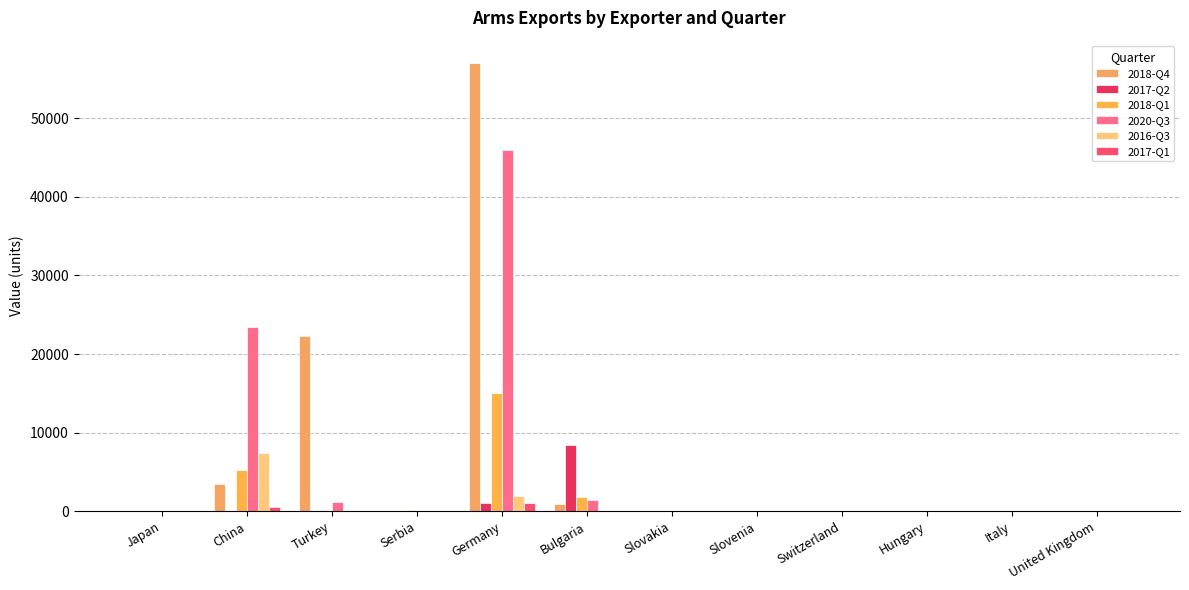

The 2018-Q4 series shows 0 at Switzerland. True or false?

True